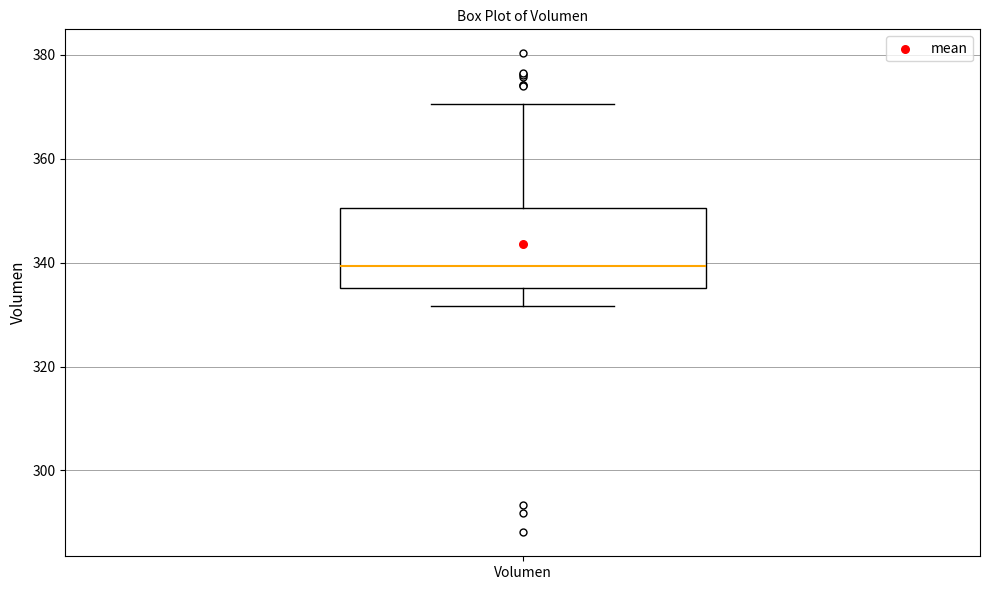

Where does the median line of the box for Volumen sit on the y-axis? The values are not printed on the chart, so give them approximately, as read against the axis.

340